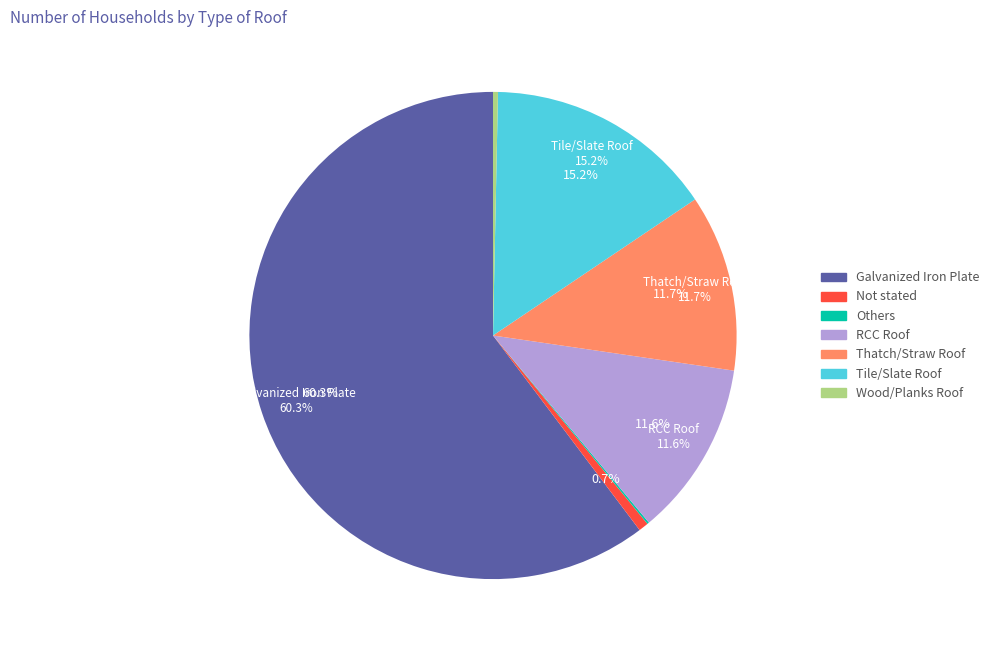

Which category has the smallest portion of the pie?

Others